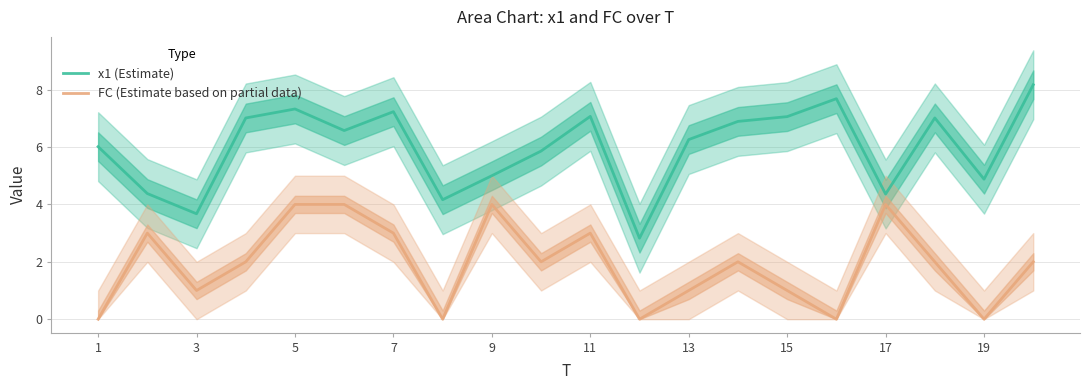

True or false: FC (Estimate based on partial data) and x1 (Estimate) cross at least once.

False